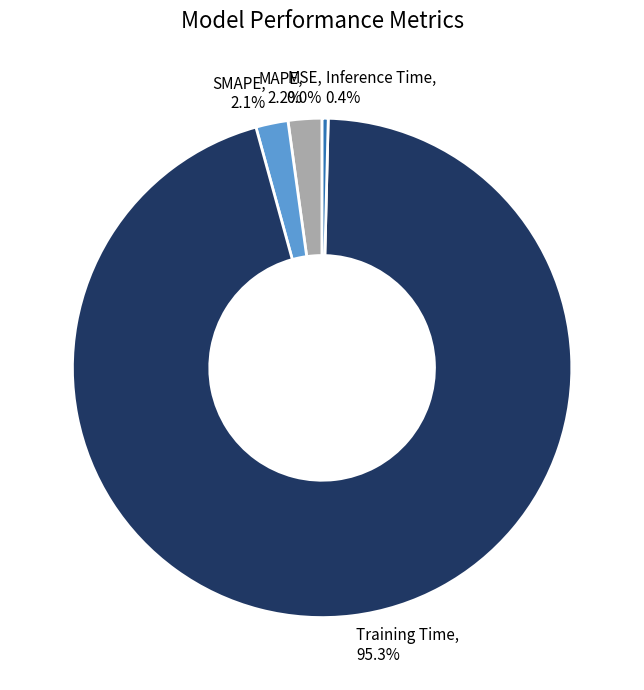

Does SMAPE, 2.1% account for over 50% of the chart?

No